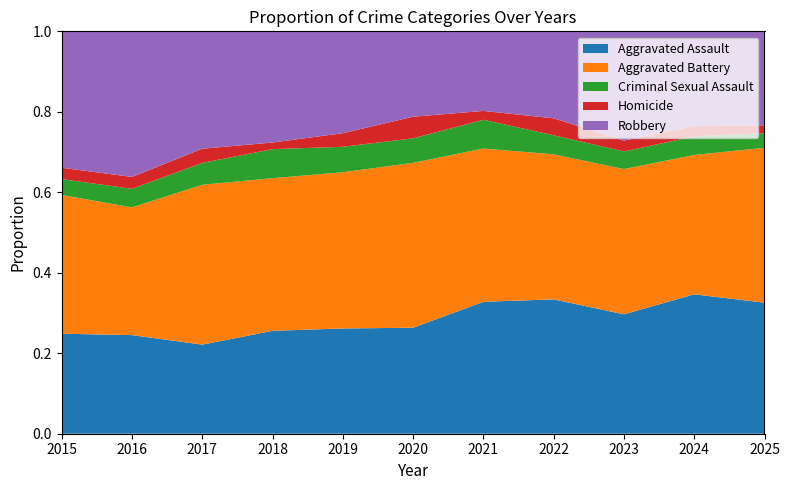

Reading left to right, extract all data points from this chart.

Aggravated Assault: 2015=132	2016=149	2017=126	2018=124	2019=124	2020=108	2021=179	2022=190	2023=176	2024=203	2025=99
Aggravated Battery: 2015=183	2016=193	2017=226	2018=184	2019=184	2020=168	2021=208	2022=205	2023=214	2024=203	2025=117
Criminal Sexual Assault: 2015=21	2016=28	2017=31	2018=35	2019=30	2020=25	2021=39	2022=27	2023=26	2024=27	2025=11
Homicide: 2015=15	2016=18	2017=20	2018=8	2019=16	2020=22	2021=12	2022=24	2023=16	2024=15	2025=6
Robbery: 2015=180	2016=220	2017=166	2018=134	2019=120	2020=87	2021=108	2022=123	2023=161	2024=138	2025=71